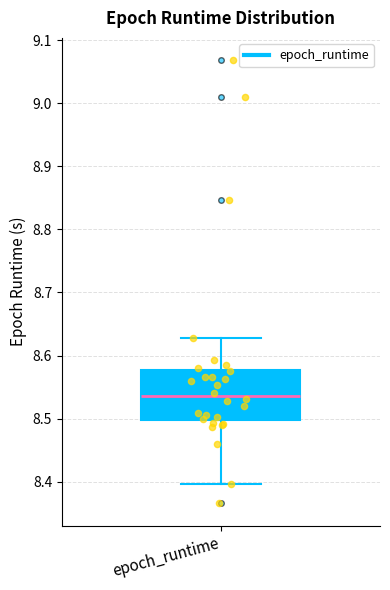

Where does the median line of the box for epoch_runtime sit on the y-axis? The values are not printed on the chart, so give them approximately, as read against the axis.

8.54